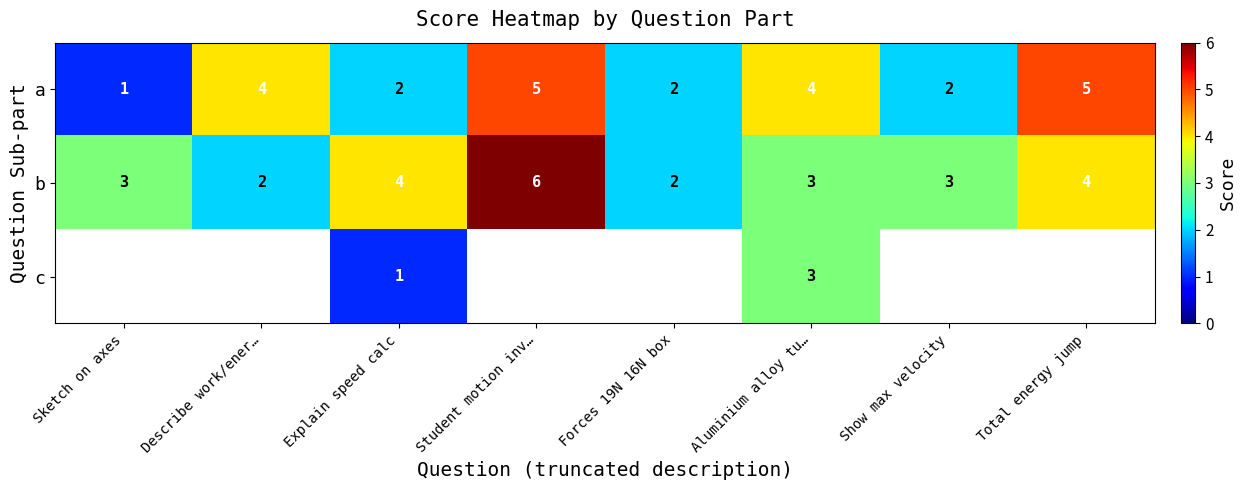

At Explain speed calc, list the series in order from smallest to largest.

c, a, b